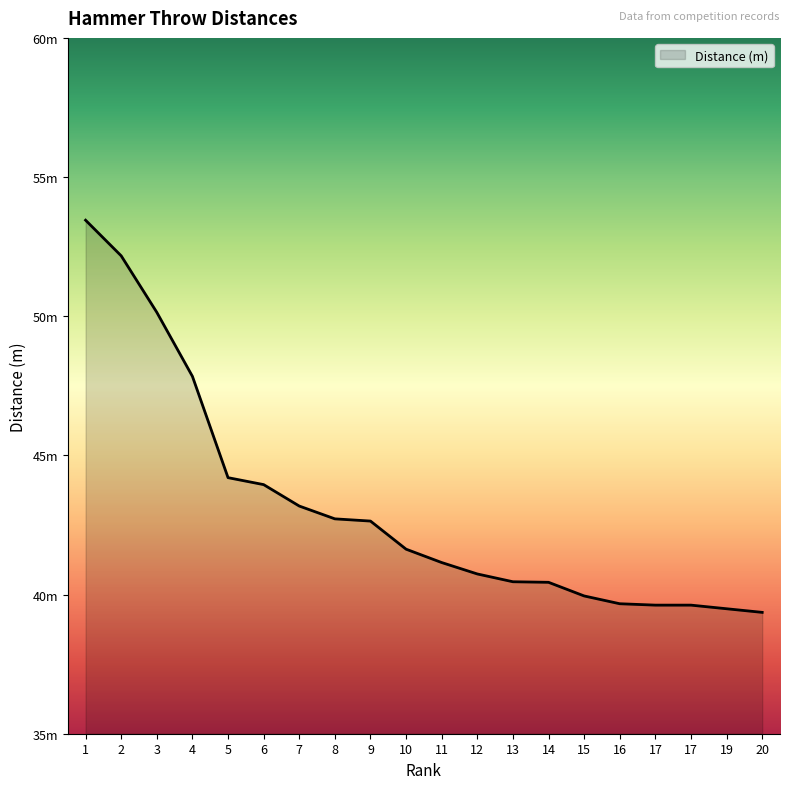

Where is the data nearest to the value 46?

5